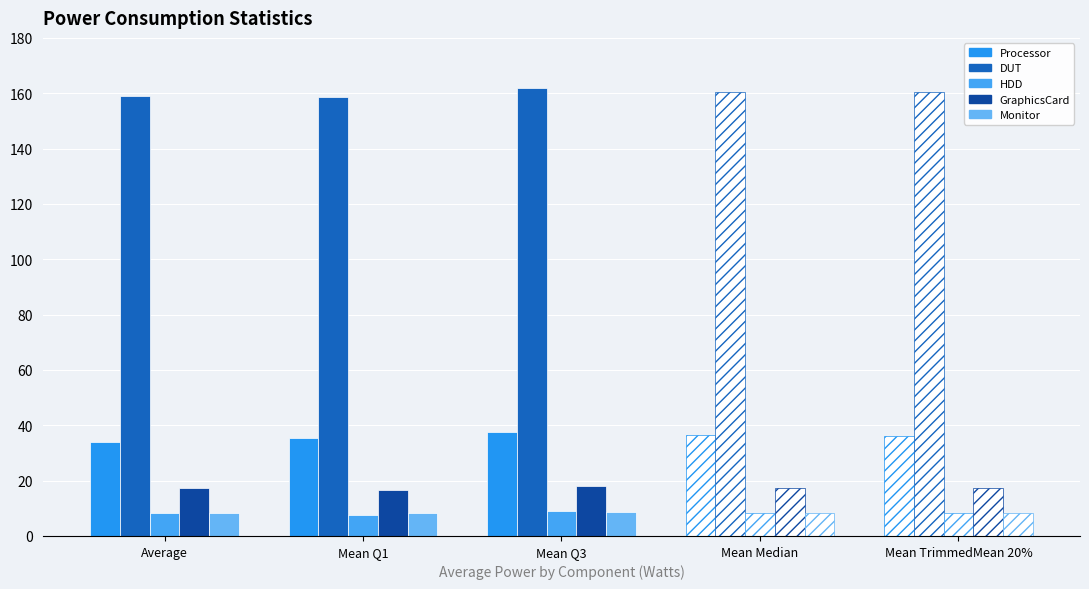

Reading left to right, what are all the values shown in this chart?

Processor: Average=34.1	Mean Q1=35.4	Mean Q3=37.5	Mean Median=36.6	Mean TrimmedMean 20%=36.0
DUT: Average=159.1	Mean Q1=158.7	Mean Q3=161.8	Mean Median=160.5	Mean TrimmedMean 20%=160.4
HDD: Average=8.3	Mean Q1=7.7	Mean Q3=8.9	Mean Median=8.3	Mean TrimmedMean 20%=8.3
GraphicsCard: Average=17.4	Mean Q1=16.7	Mean Q3=17.9	Mean Median=17.3	Mean TrimmedMean 20%=17.4
Monitor: Average=8.4	Mean Q1=8.3	Mean Q3=8.5	Mean Median=8.4	Mean TrimmedMean 20%=8.4